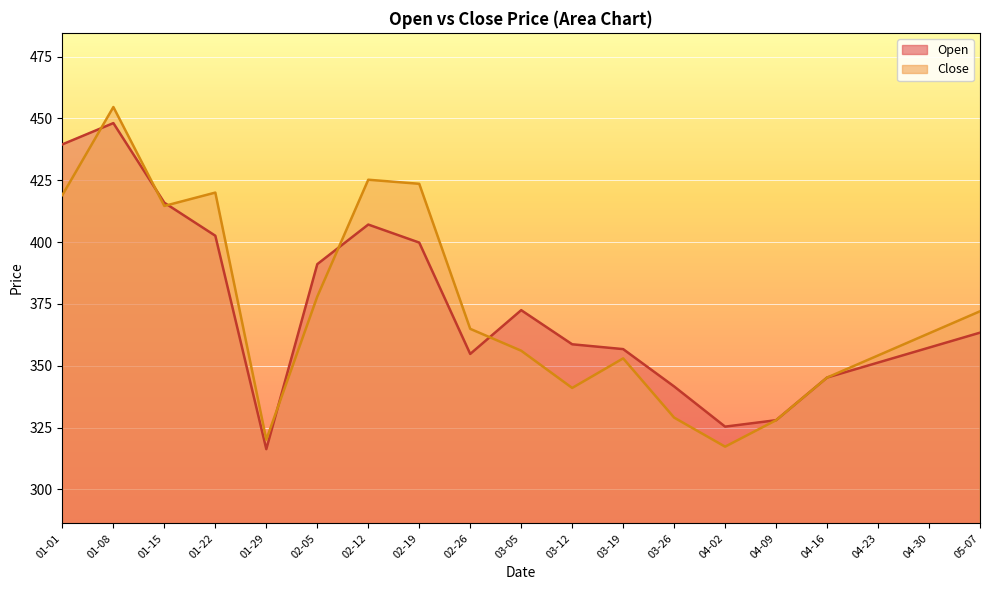

How many series are shown in this chart?

2